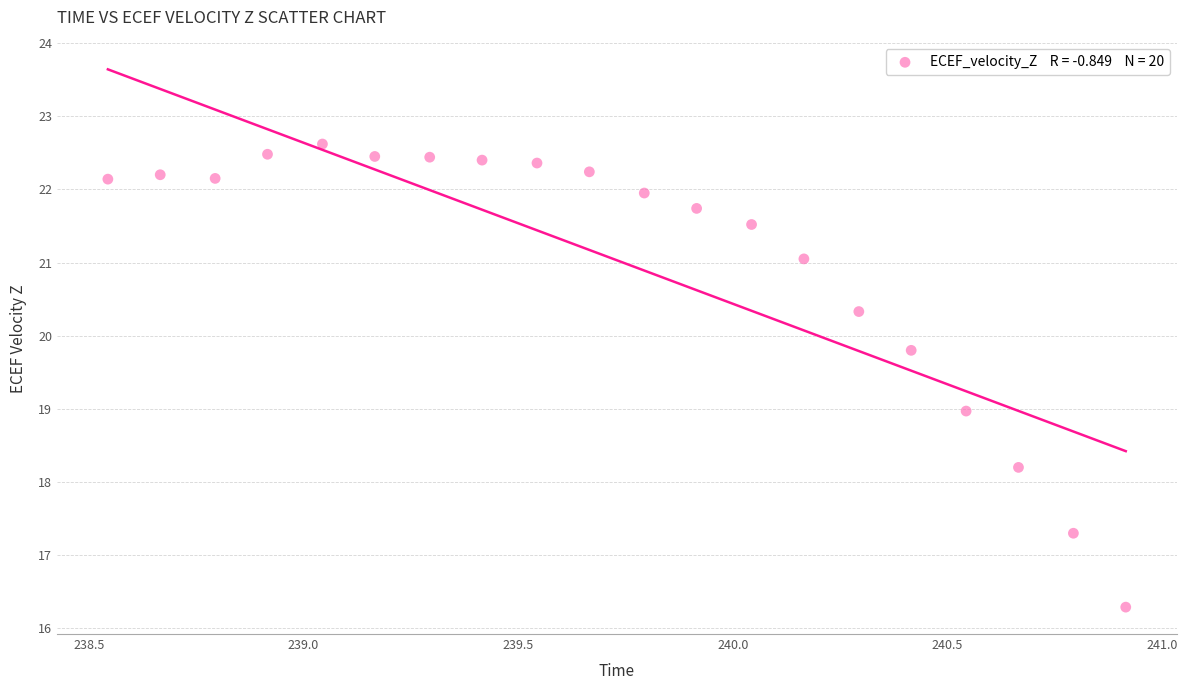

What is the range of X values (max minus min)?

2.4